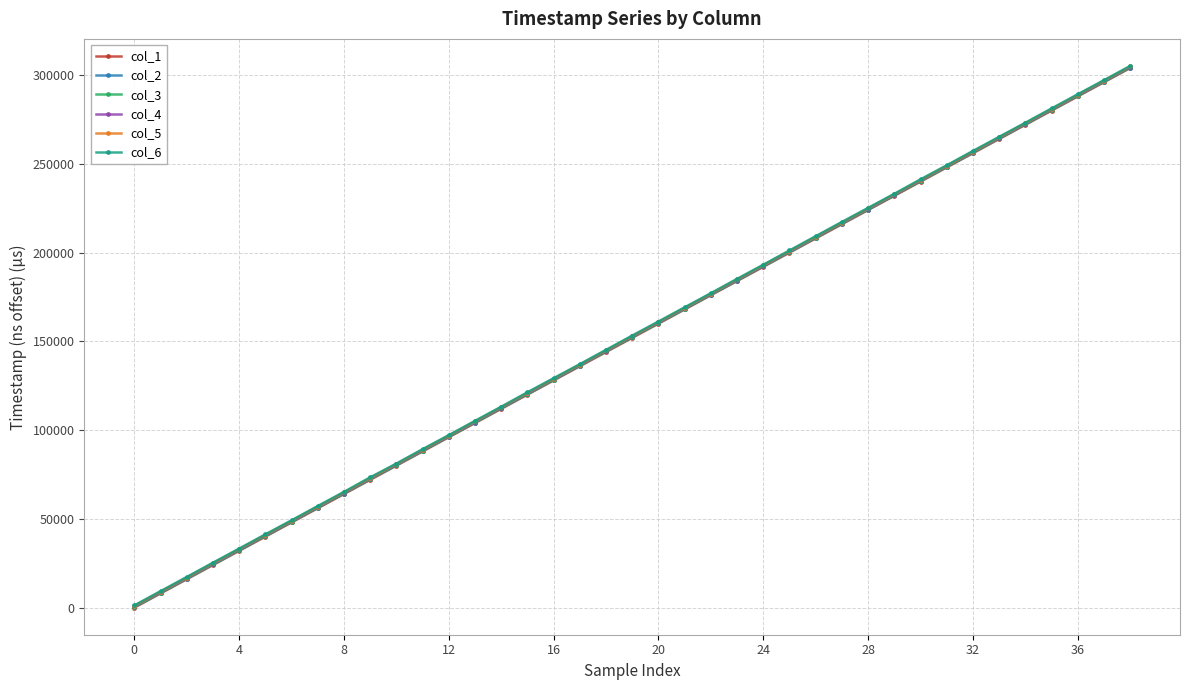

What is the maximum value for col_2?

304266.0